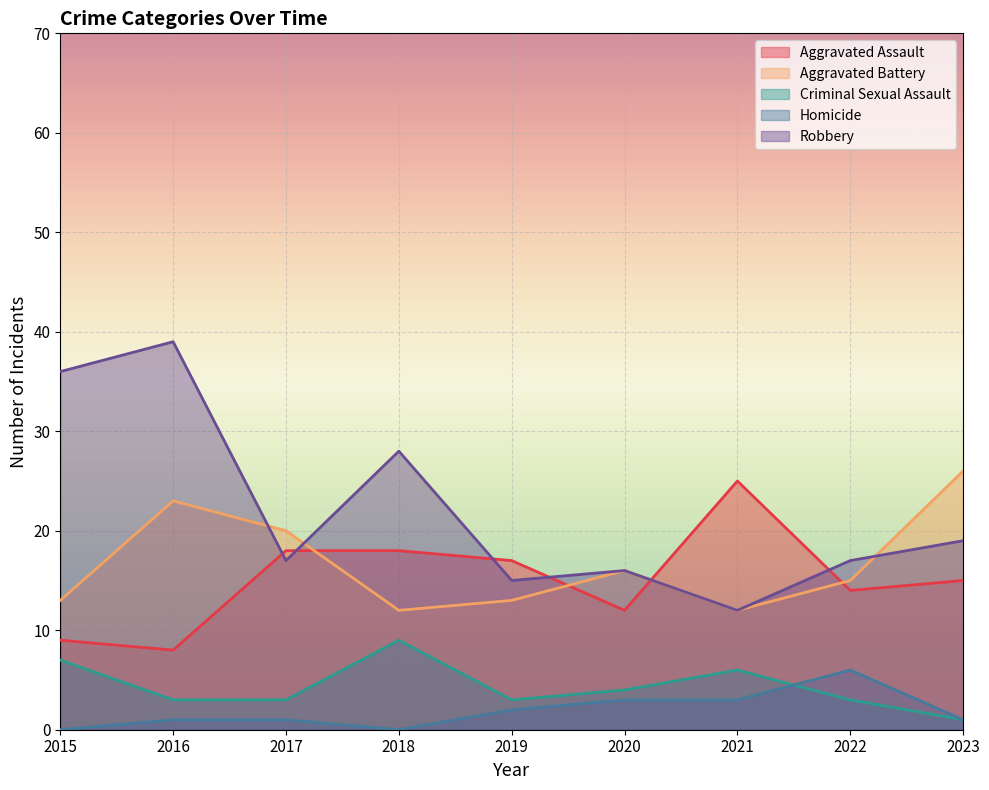

How many lines are shown in the chart?

5